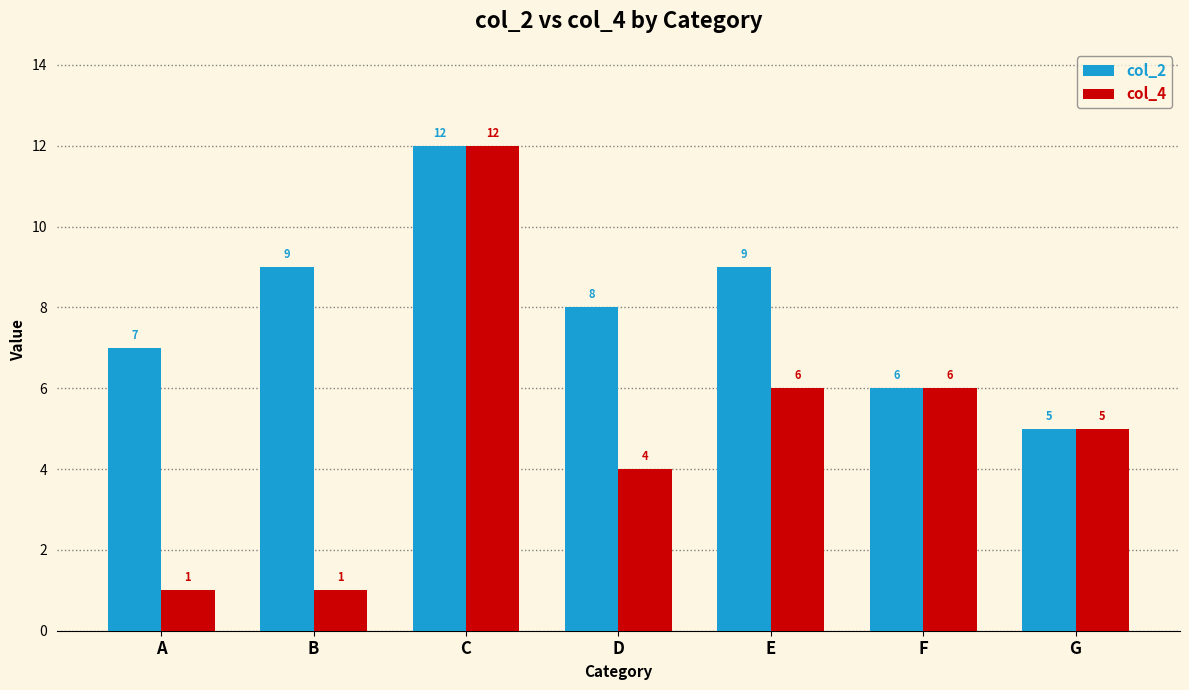

What is the difference between the col_4 values at B and F?

5